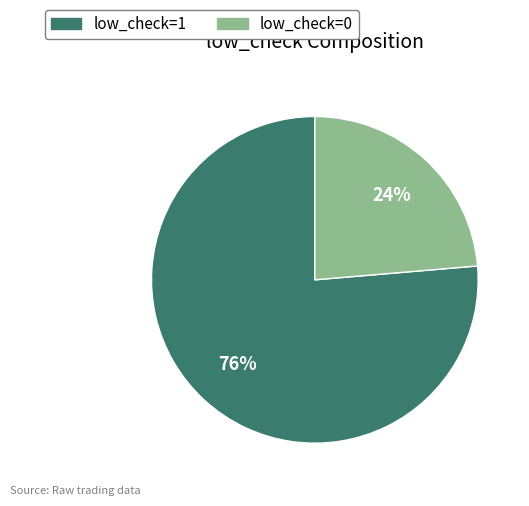

Count the number of slices in the pie.

2